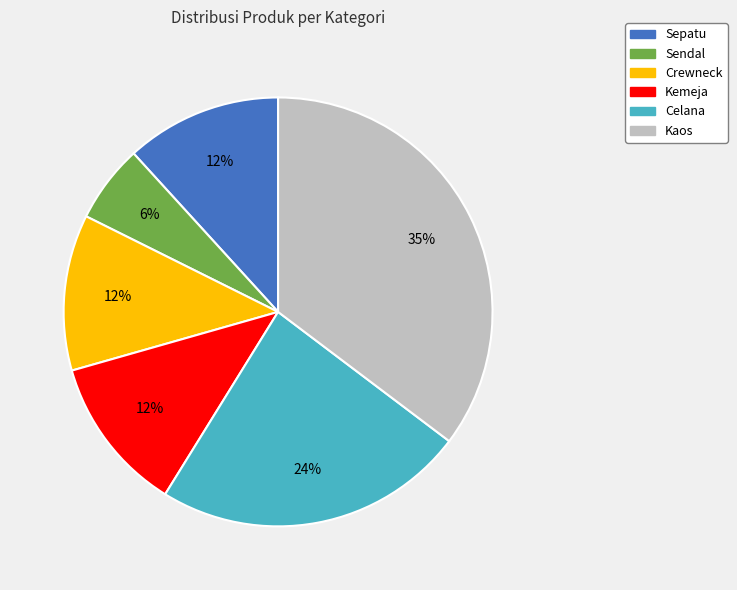

How many segments does this pie chart have?

6